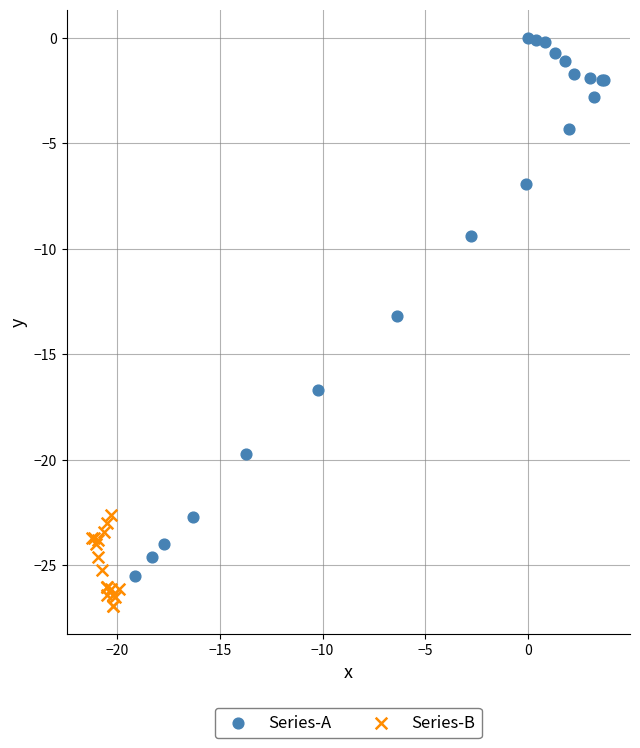

Which series contains the highest Y value?

Series-A